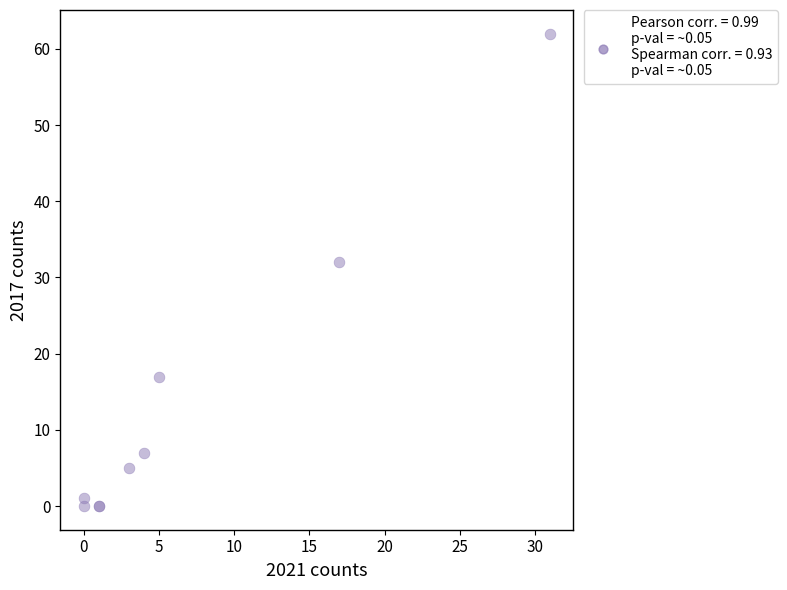

What Y value in the scatter plot is closest to 31?

32